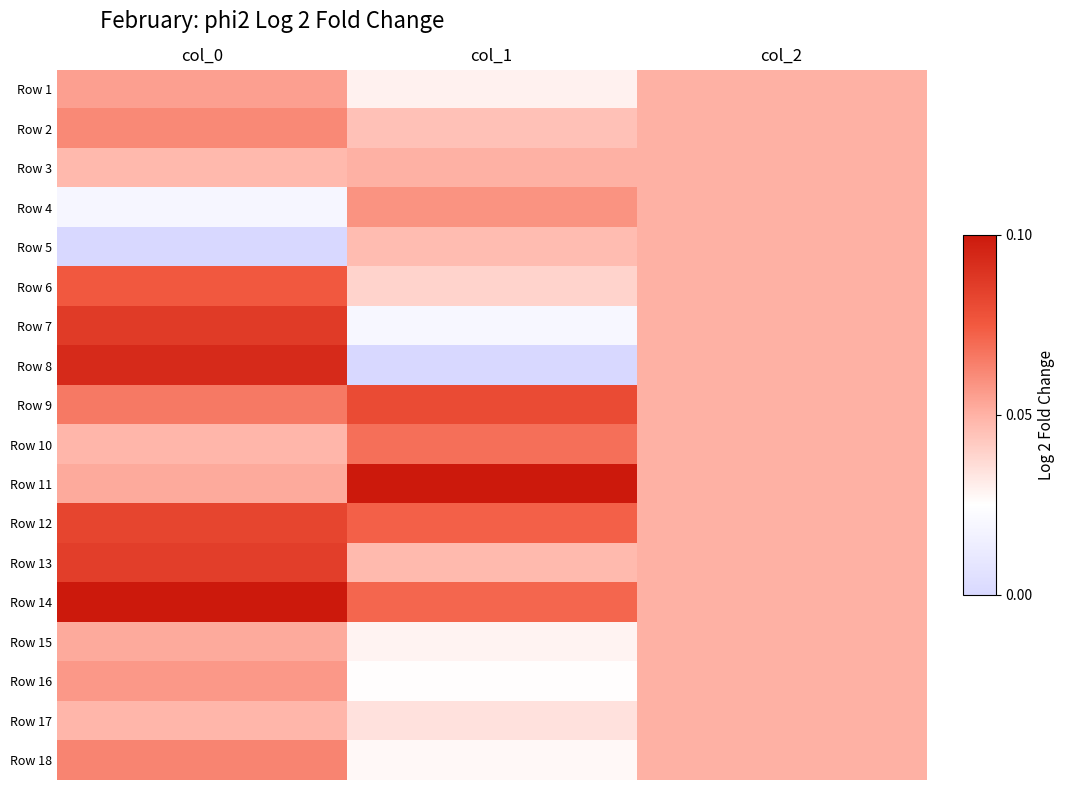

Reading left to right, transcribe all the data shown in this chart.

Row 1: col_0=0.6	col_1=0.3	col_2=0.5
Row 2: col_0=0.6	col_1=0.5	col_2=0.5
Row 3: col_0=0.5	col_1=0.5	col_2=0.5
Row 4: col_0=0.2	col_1=0.6	col_2=0.5
Row 5: col_0=0.0	col_1=0.5	col_2=0.5
Row 6: col_0=0.8	col_1=0.4	col_2=0.5
Row 7: col_0=0.9	col_1=0.2	col_2=0.5
Row 8: col_0=0.9	col_1=0.0	col_2=0.5
Row 9: col_0=0.7	col_1=0.8	col_2=0.5
Row 10: col_0=0.5	col_1=0.7	col_2=0.5
Row 11: col_0=0.5	col_1=1.0	col_2=0.5
Row 12: col_0=0.8	col_1=0.7	col_2=0.5
Row 13: col_0=0.9	col_1=0.5	col_2=0.5
Row 14: col_0=1.0	col_1=0.7	col_2=0.5
Row 15: col_0=0.5	col_1=0.3	col_2=0.5
Row 16: col_0=0.6	col_1=0.3	col_2=0.5
Row 17: col_0=0.5	col_1=0.3	col_2=0.5
Row 18: col_0=0.6	col_1=0.3	col_2=0.5